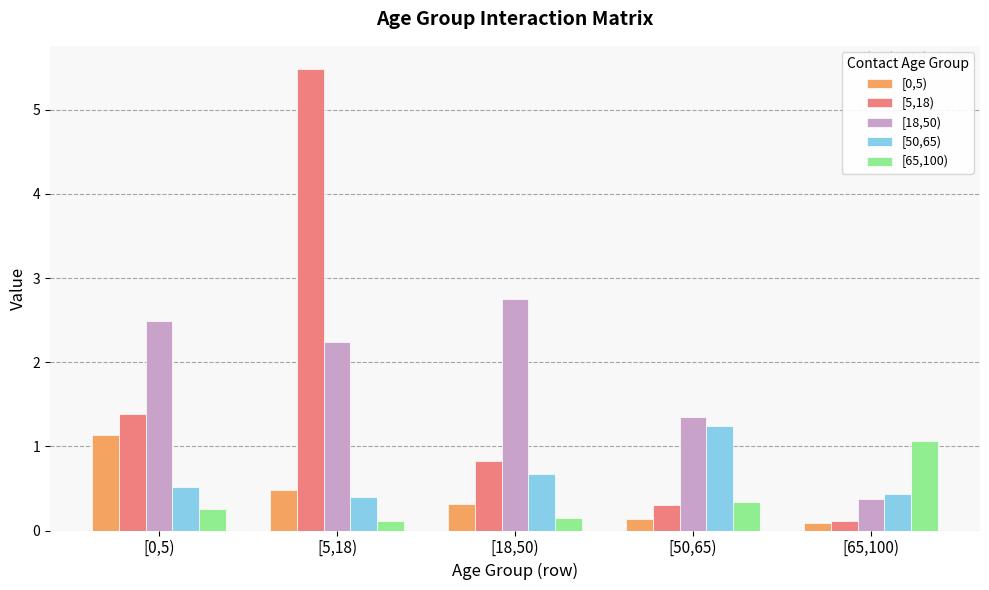

What position from the right is [50,65)?

2